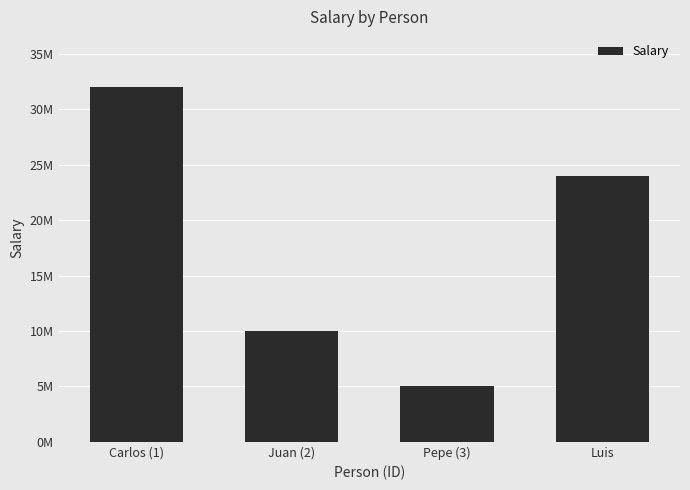

Where does the data first go above 24000000?

Carlos (1)